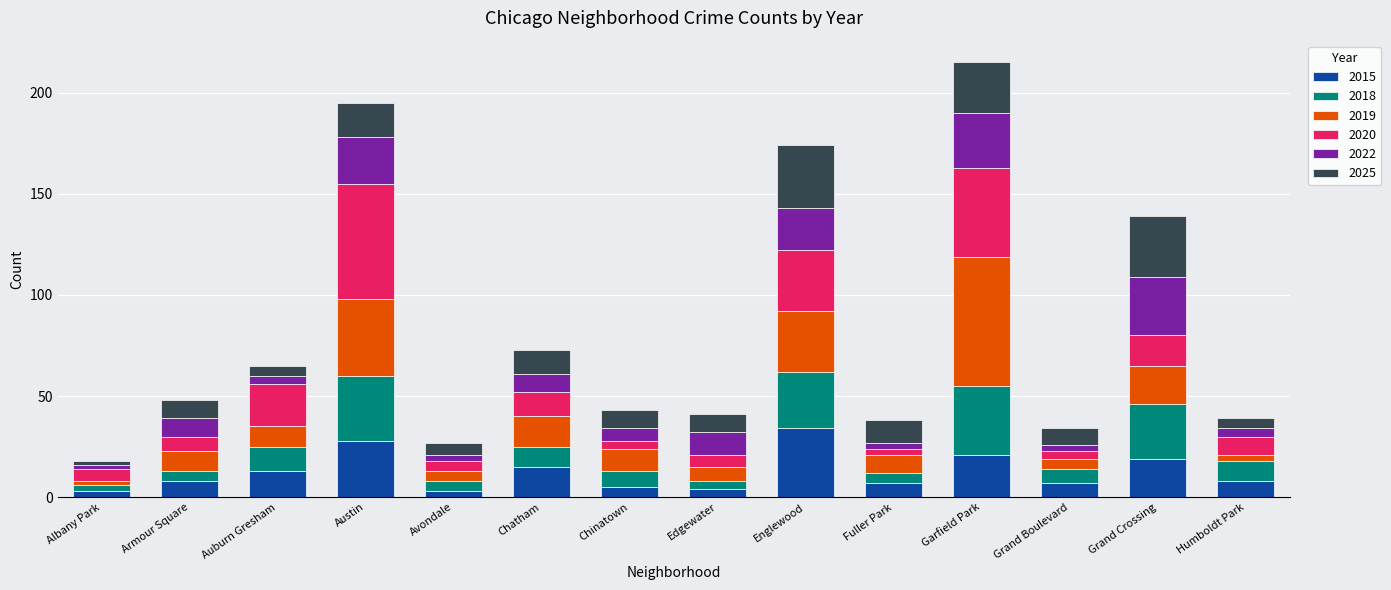

What is the maximum value for 2015?

34